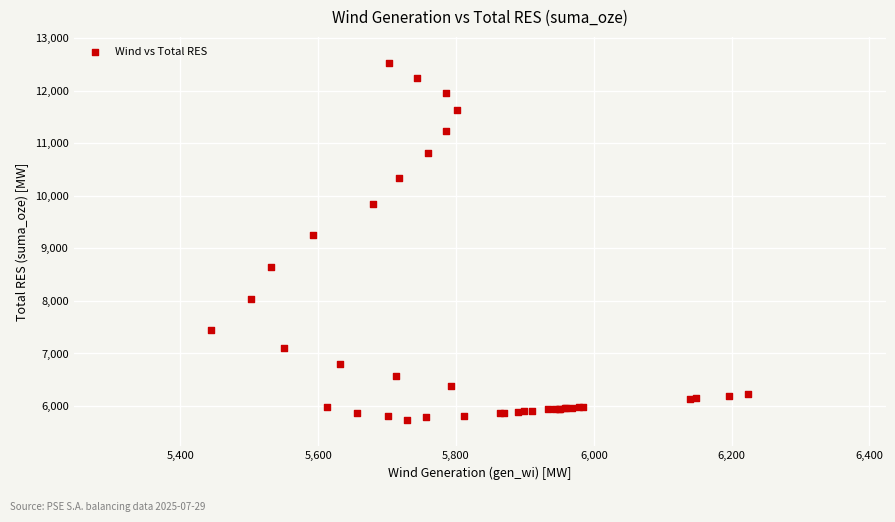

What Y value in the scatter plot is closest to 9130?

9264